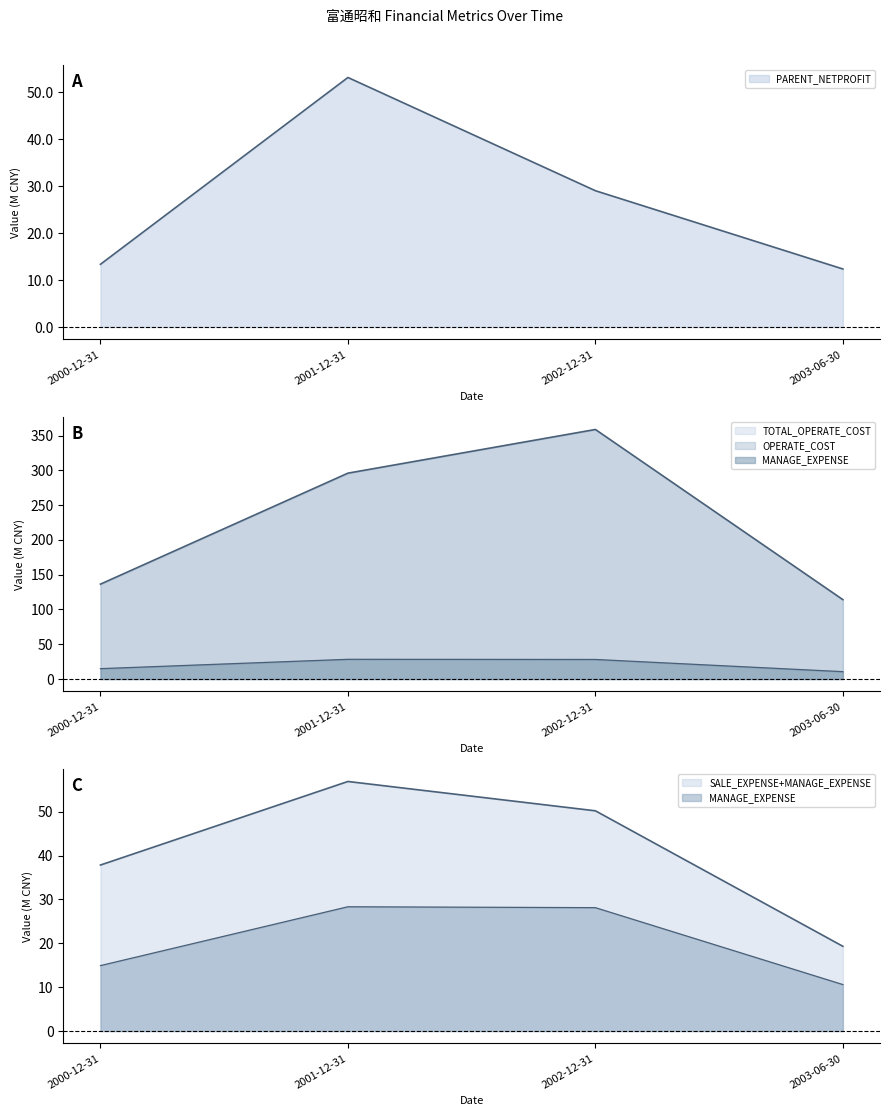

True or false: MANAGE_EXPENSE has more than 1 interior local peaks.

False